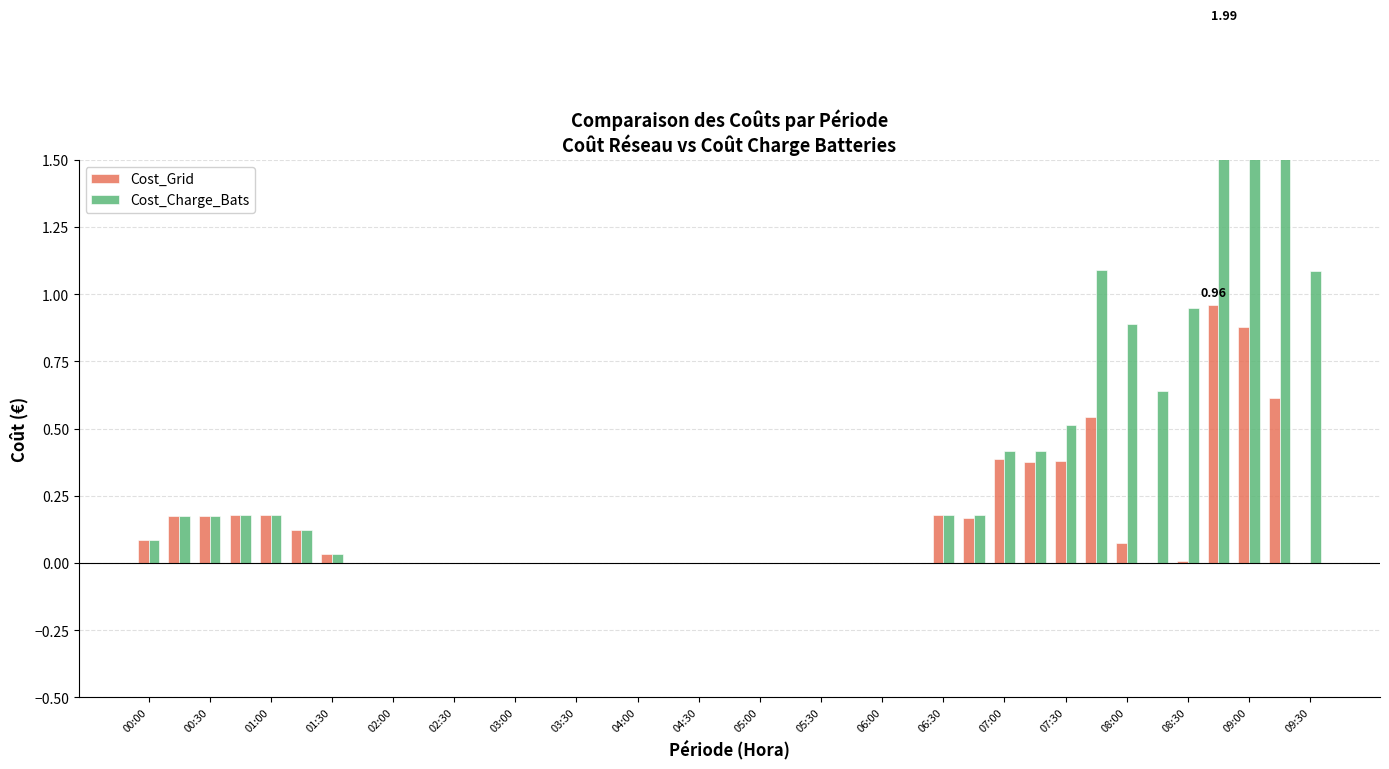

Rank the series by their maximum value, from highest to lowest.

Cost_Charge_Bats, Cost_Grid